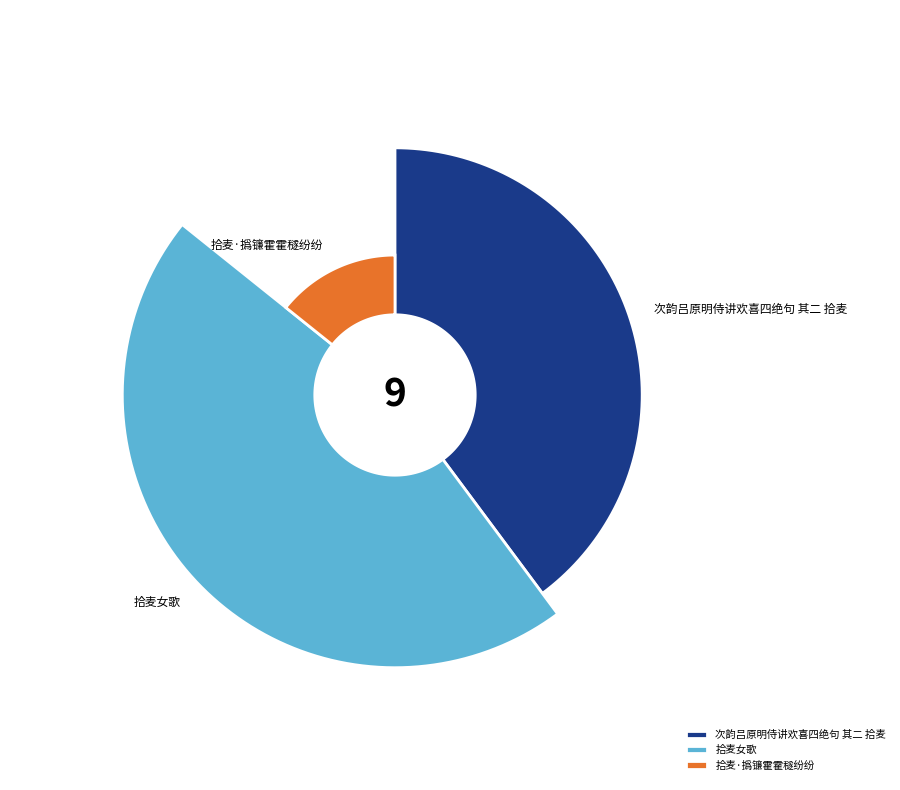

How many slices are in this pie chart?

3